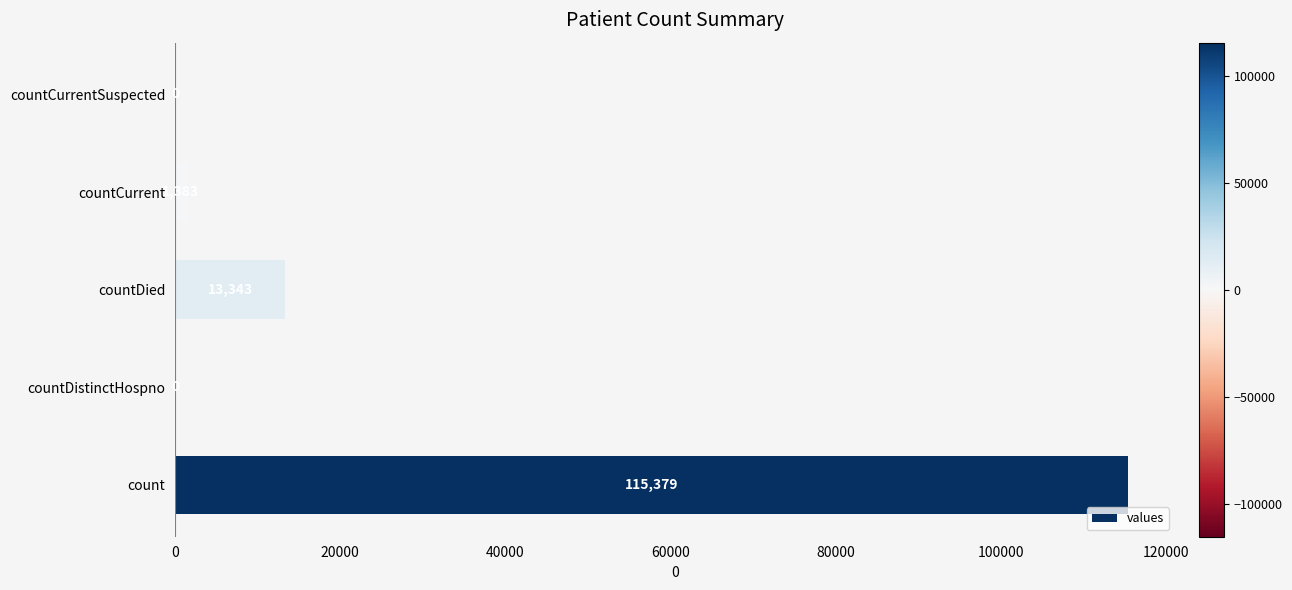

What is the sum of all values?

130105